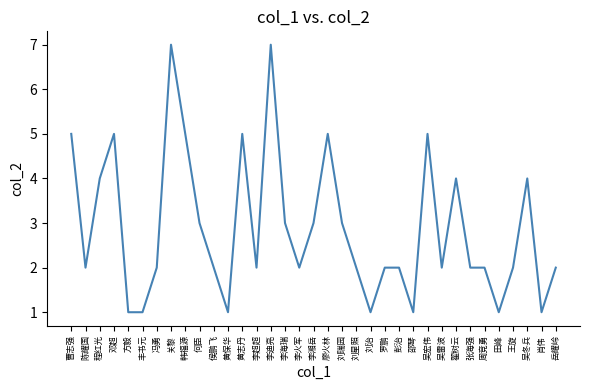

At which category does the data reach its first local valley?

陈耀国